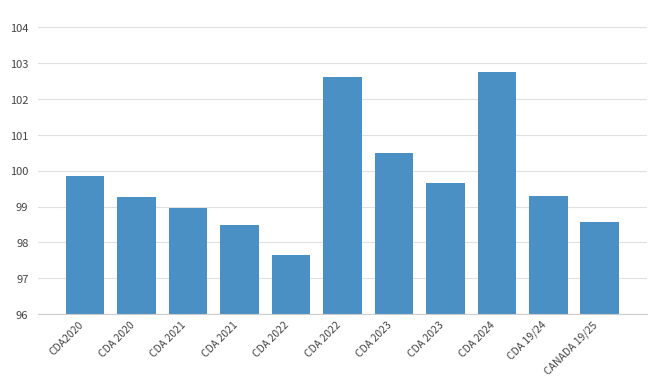

Reading right to left, transcribe all the data shown in this chart.

CANADA 19/25=98.6	CDA 19/24=99.3	CDA 2024=102.8	CDA 2023=99.7	CDA 2023=100.5	CDA 2022=102.6	CDA 2022=97.7	CDA 2021=98.5	CDA 2021=99.0	CDA 2020=99.3	CDA2020=99.9